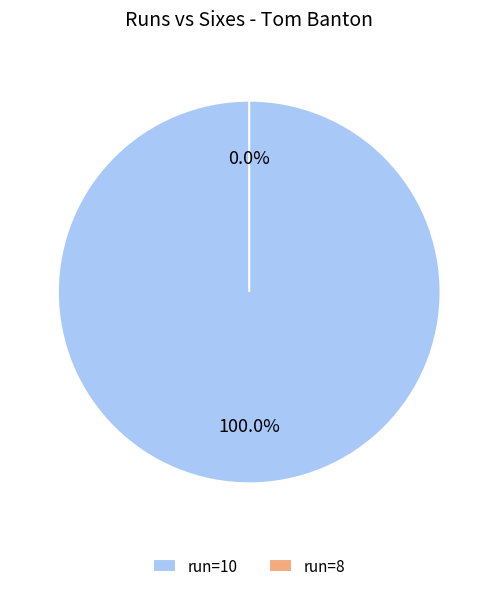

Which slice is the largest?

10